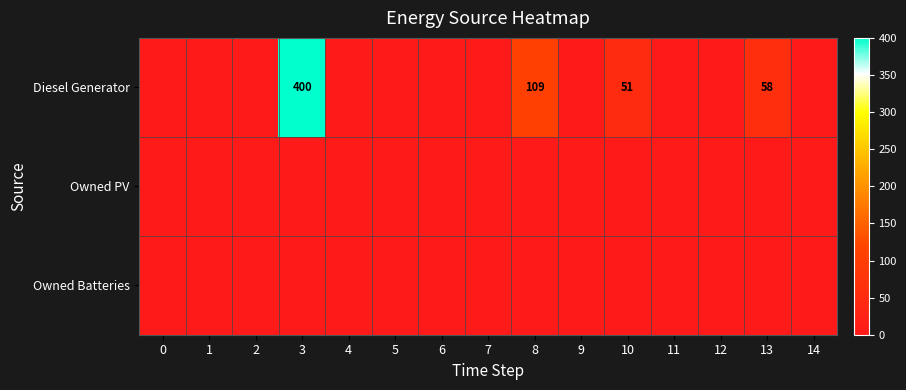

The value of Diesel Generator at 10 is 51. True or false?

True